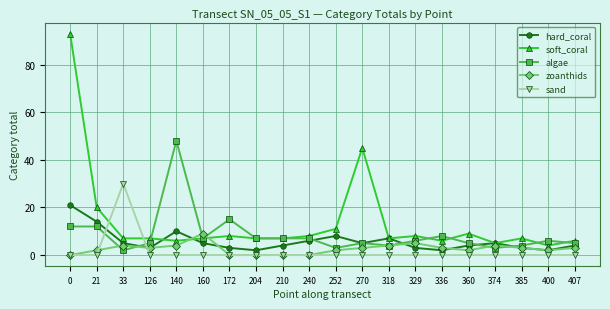

Where do soft_coral and hard_coral first cross each other?

126 and 140